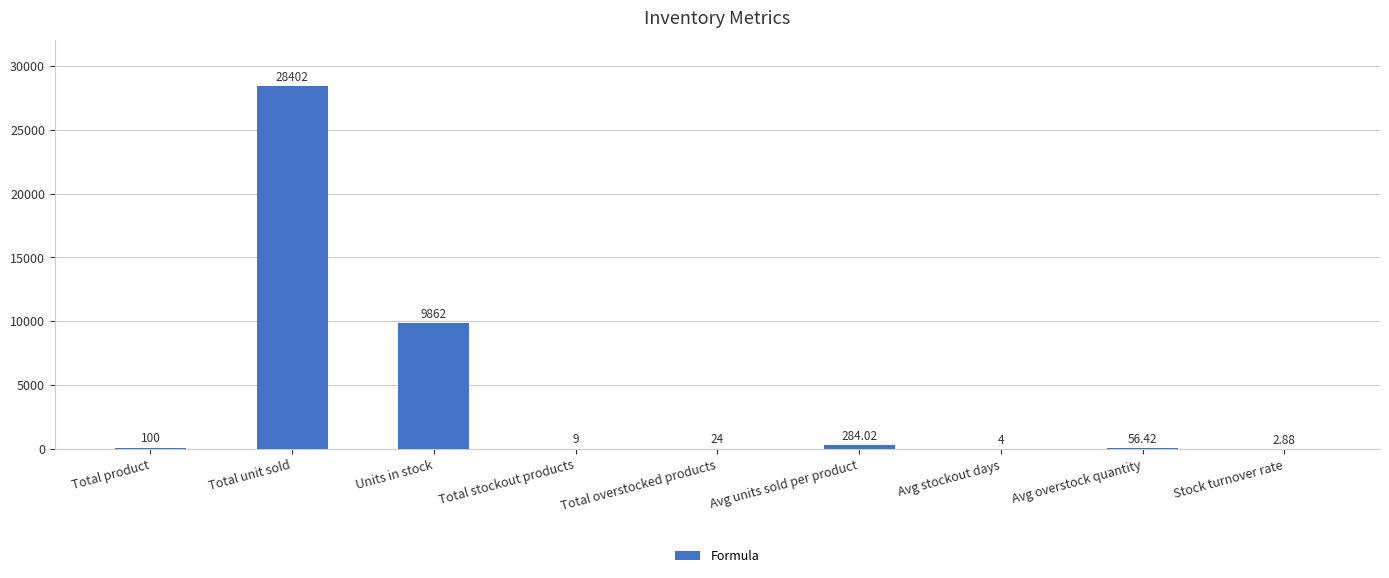

How many categories are shown in the chart?

9